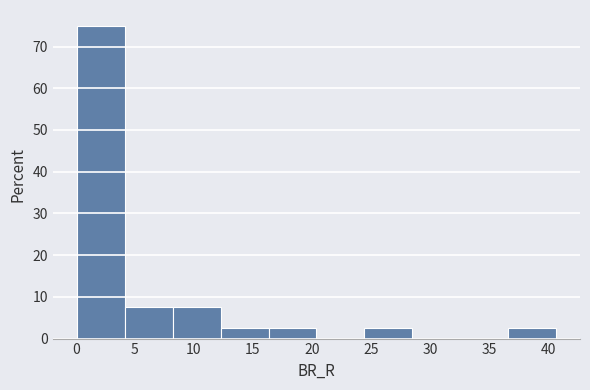

Reading left to right, transcribe this chart: for each bar, give the range it covers on the x-axis and its height. Neither the bar edges nor the heights are printed on the chart, so give them approximately, as read against the axes.

0.0 to 4.0: 75
4.0 to 8.0: 8
8.0 to 12.5: 8
12.5 to 16.5: 3
16.5 to 20.5: 3
20.5 to 24.5: 0
24.5 to 28.5: 3
28.5 to 32.5: 0
32.5 to 36.5: 0
36.5 to 40.5: 3